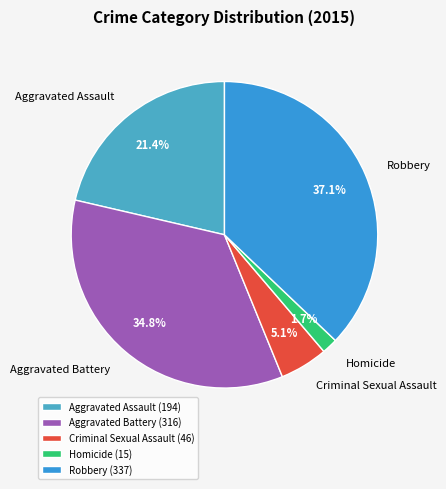

To the nearest percent, what is the difference between the largest and smallest slice percentages?

35%